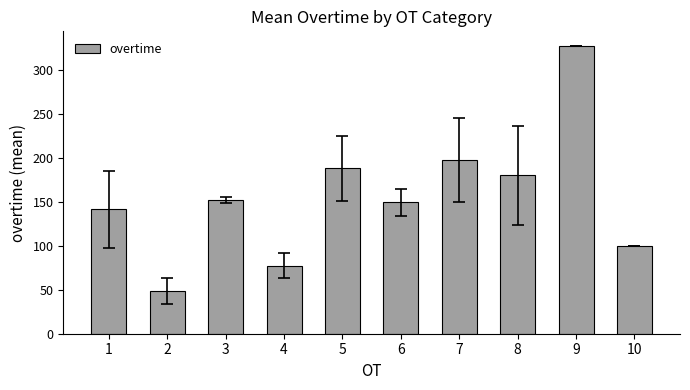

What is the greatest value displayed?

328.0